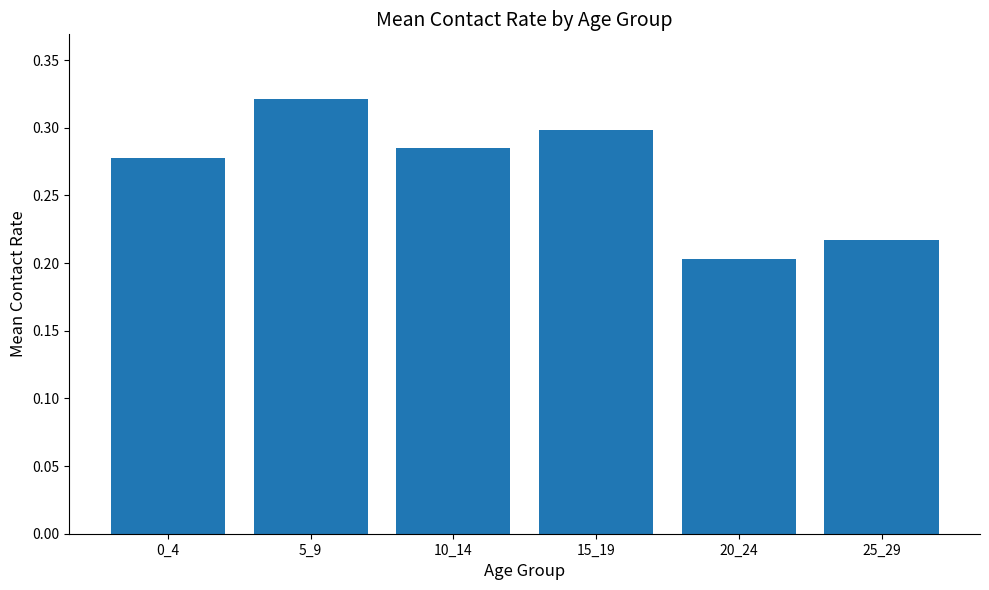

Count the values in the range 0 to 1.

6